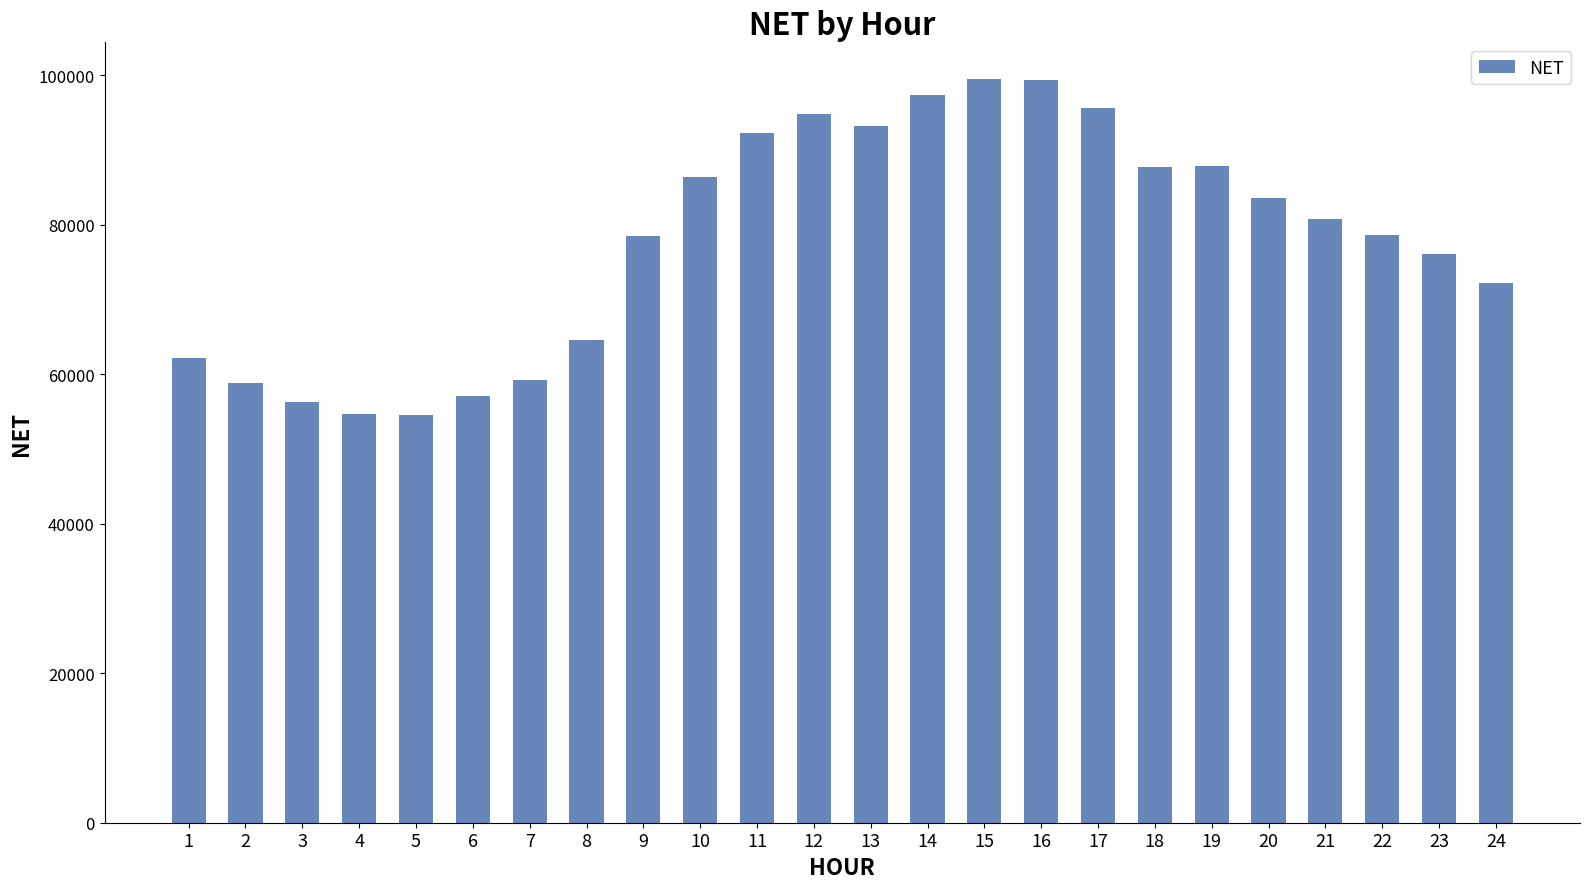

What is the difference between the second highest and second lowest values?

44714.5